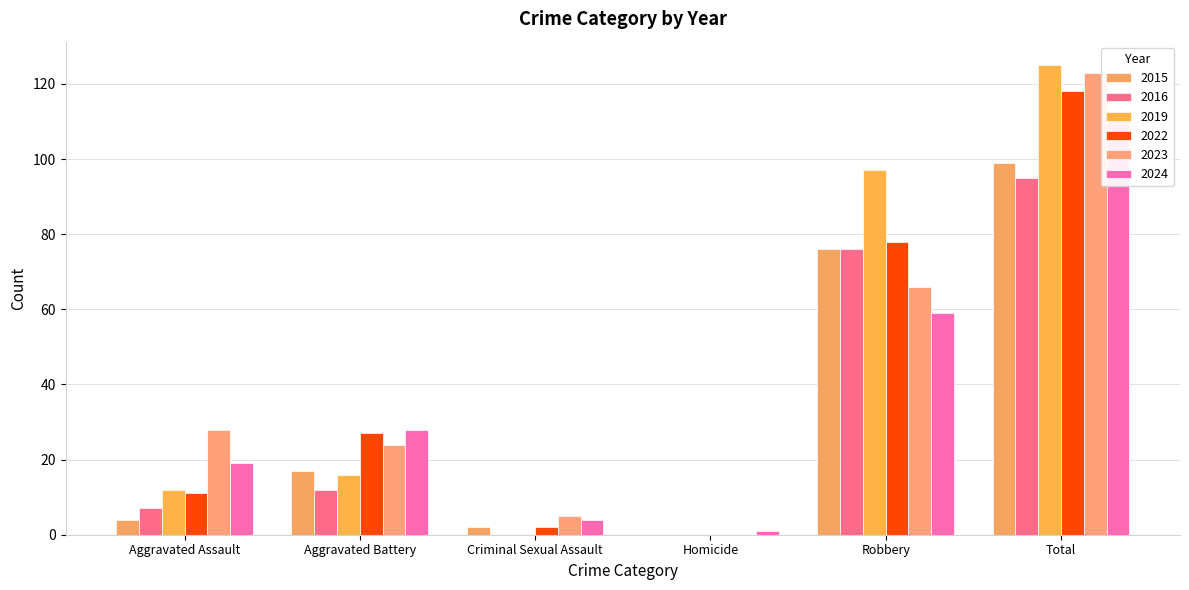

Is the value of 2016 at Robbery greater than the value of 2022 at Criminal Sexual Assault?

Yes